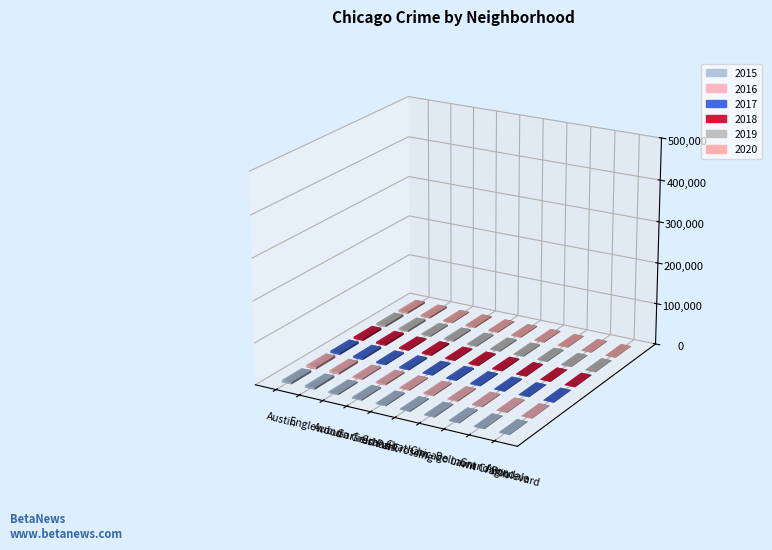

What position from the left is Grand Boulevard?

9